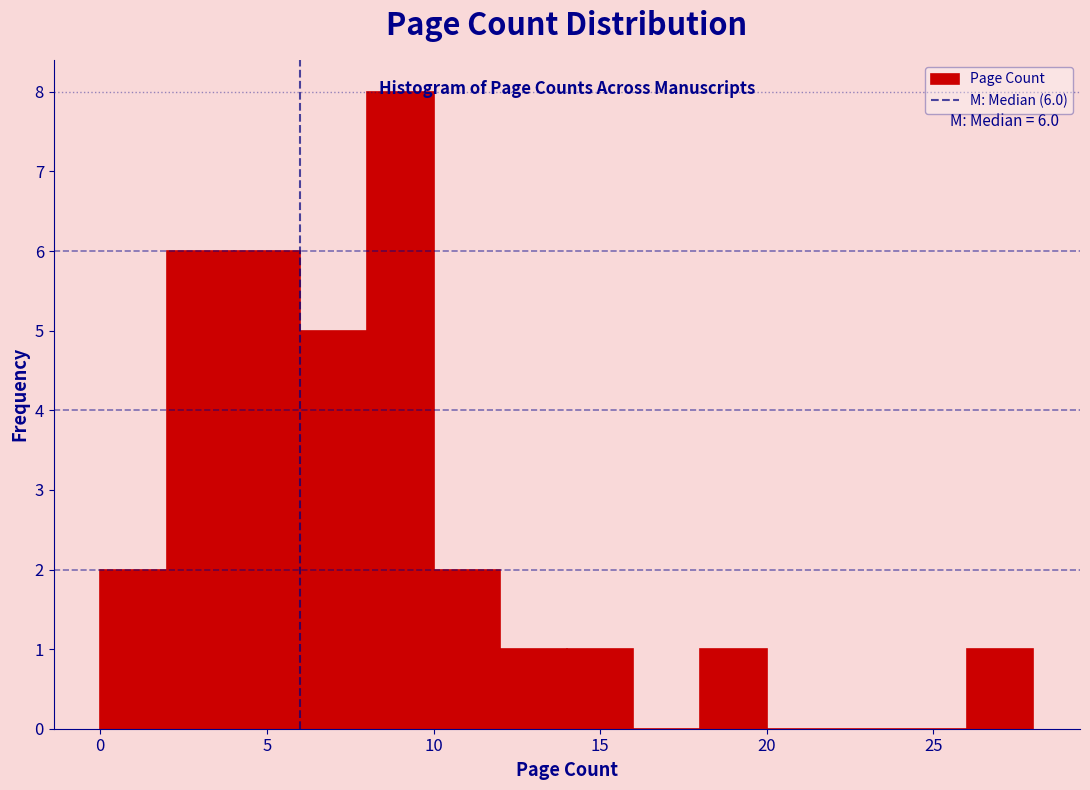

Which range on the x-axis has the tallest bar?

8 to 10